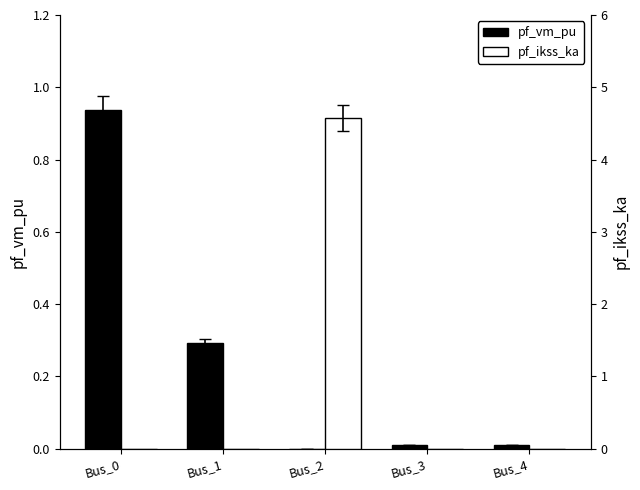

What are all the series names shown in the legend?

pf_vm_pu, pf_ikss_ka